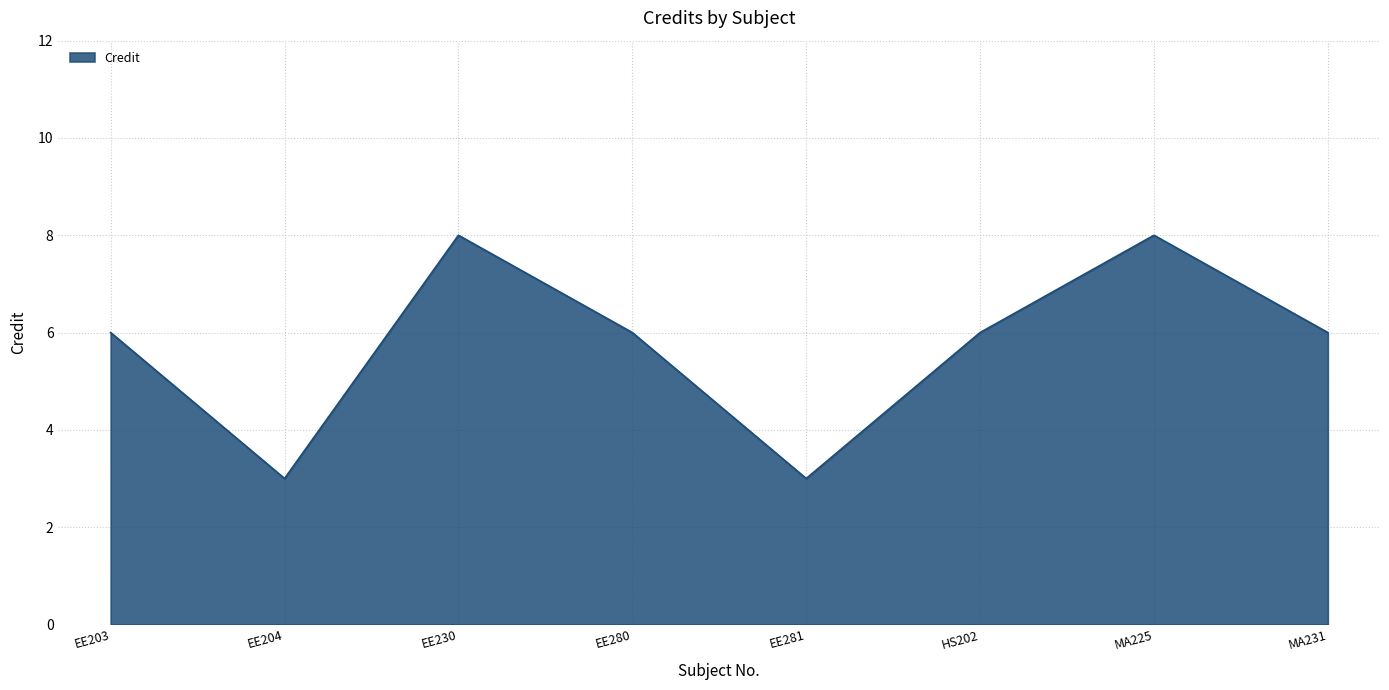

The value at EE204 is 1. True or false?

False